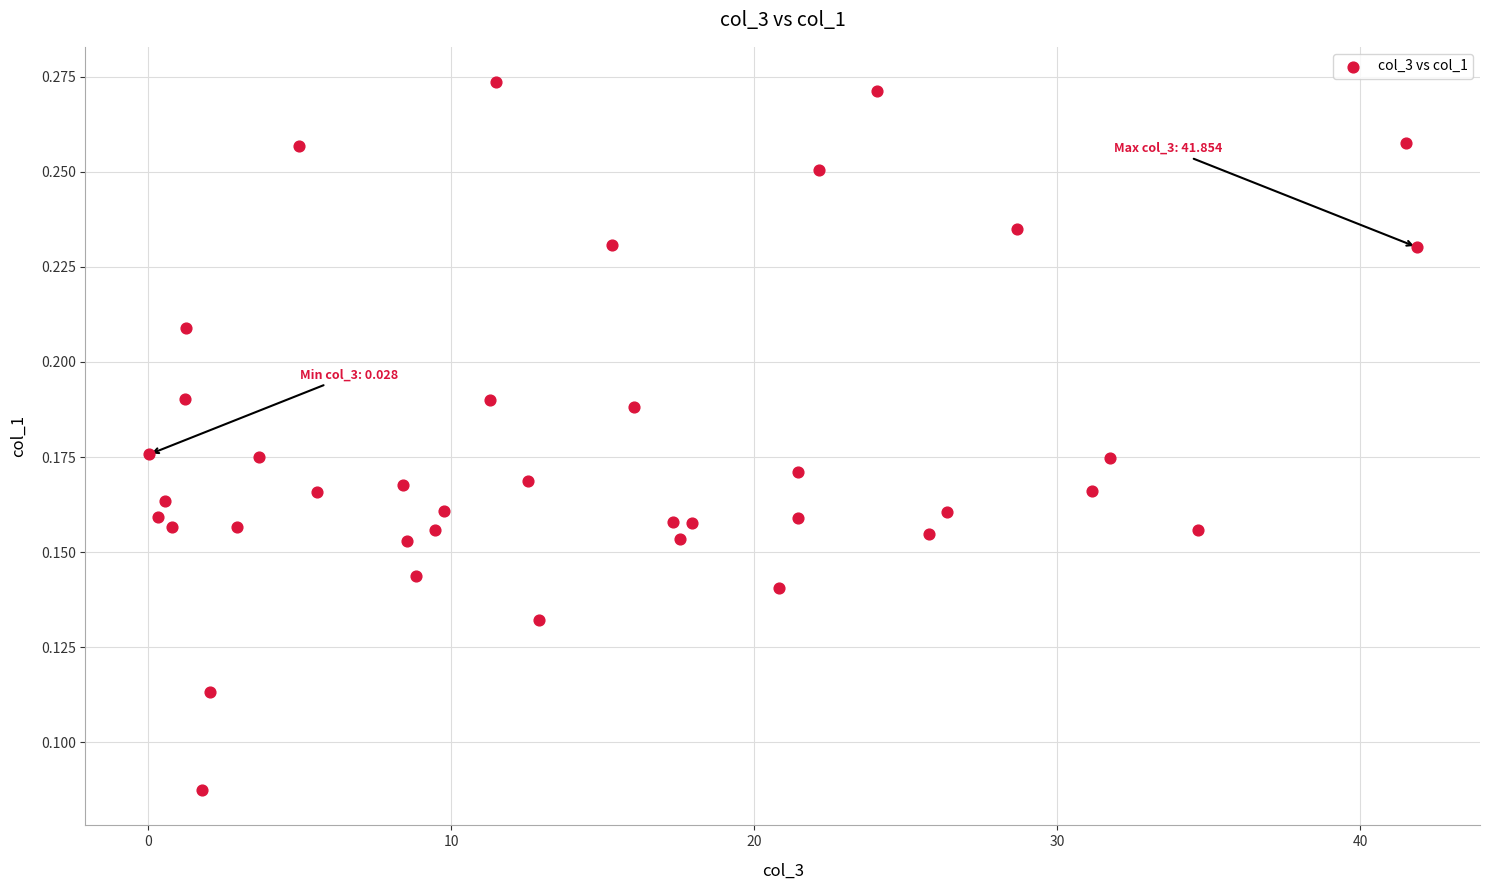

What is the range of X values (max minus min)?

41.8